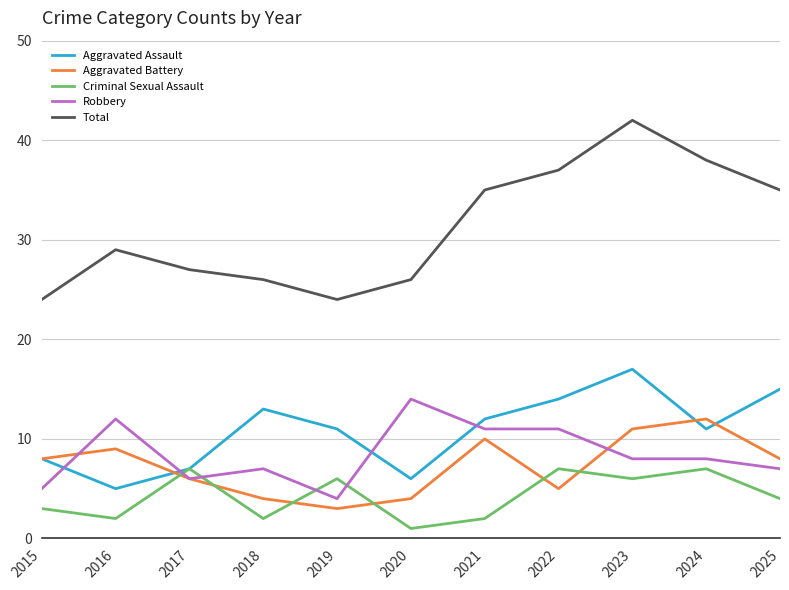

What are all the series names shown in the legend?

Aggravated Assault, Aggravated Battery, Criminal Sexual Assault, Robbery, Total